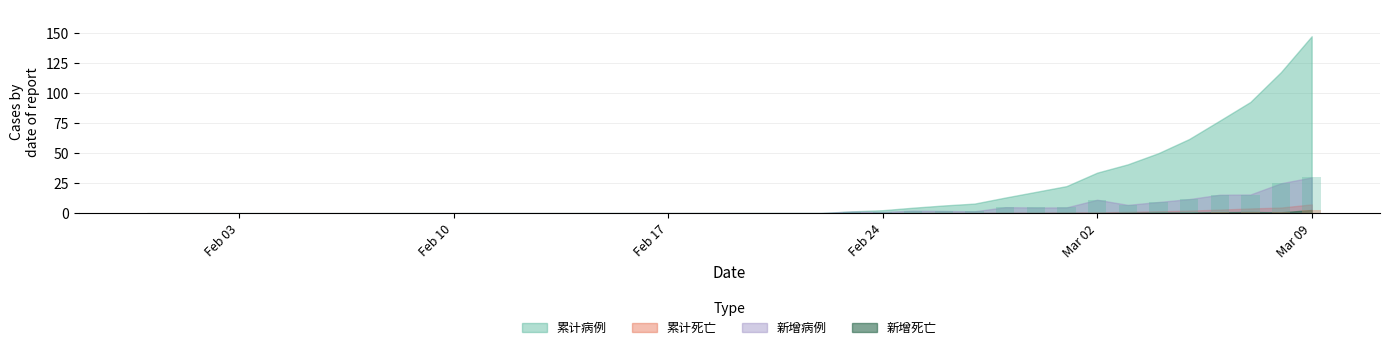

Which category has the highest value across all series?

Mar 09